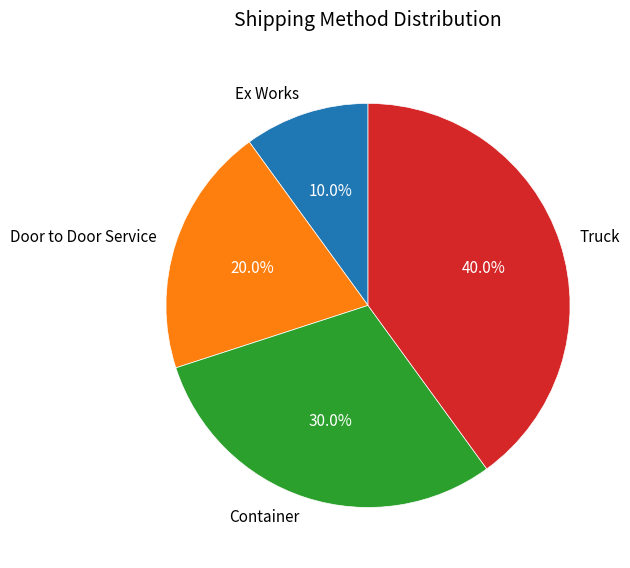

Is there a majority slice in this chart?

No